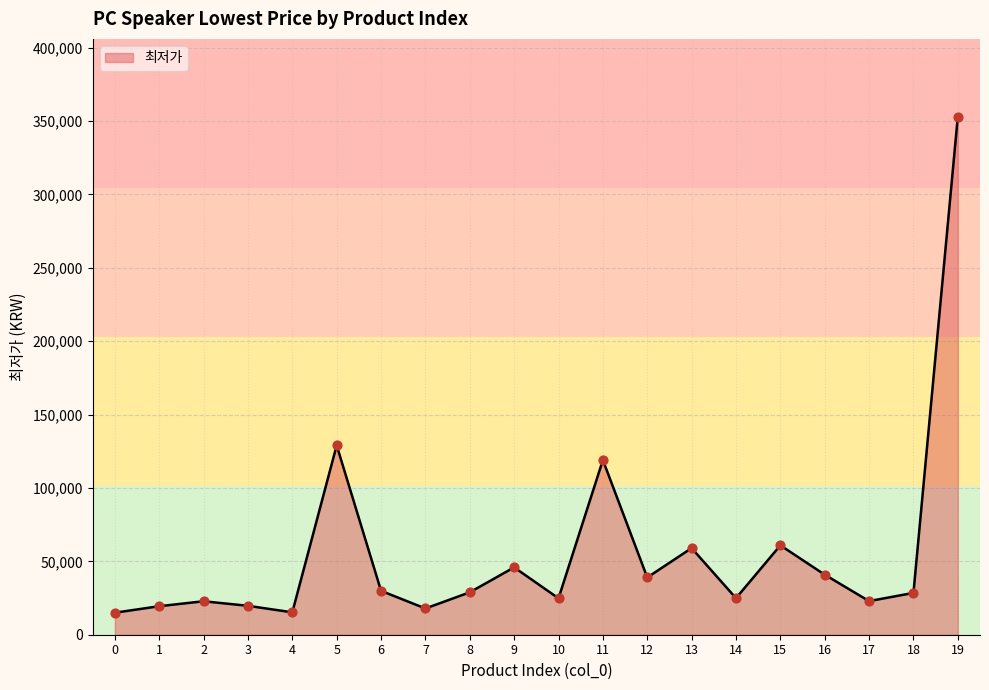

Which has a higher value, 9 or 0?

9